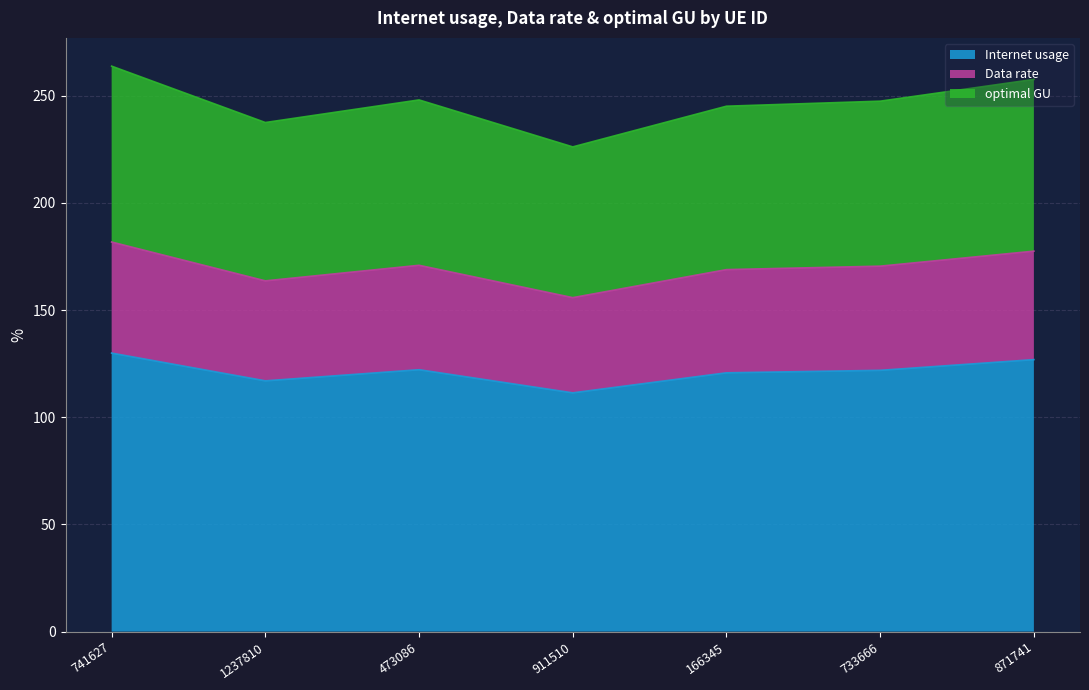

At which category does Internet usage reach its first local valley?

1237810